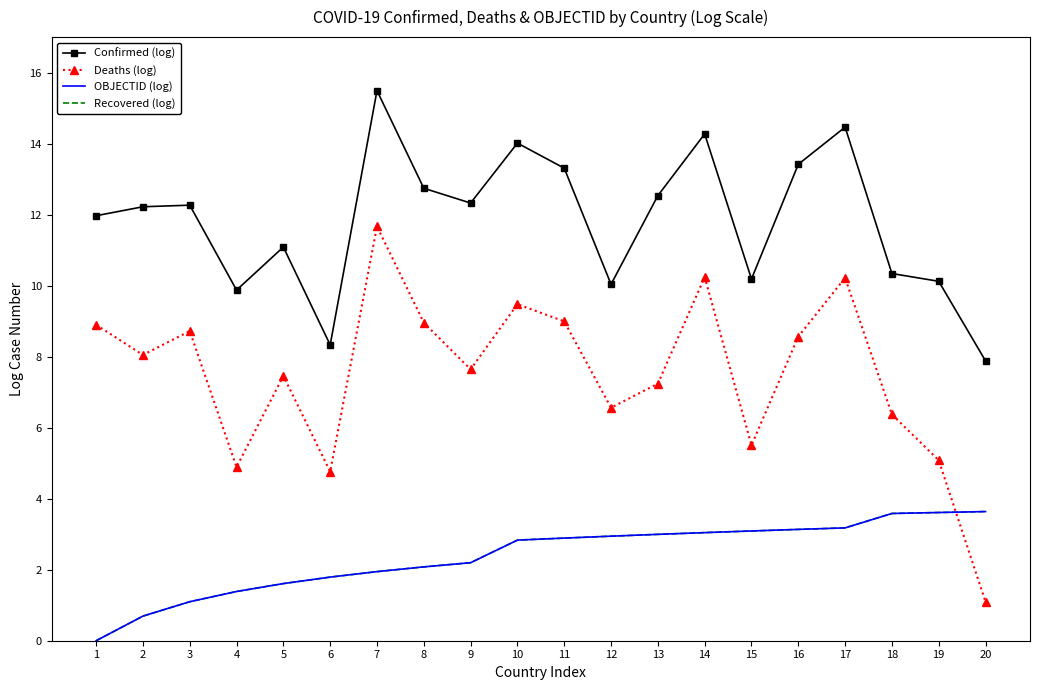

Count the number of data series in this chart.

4